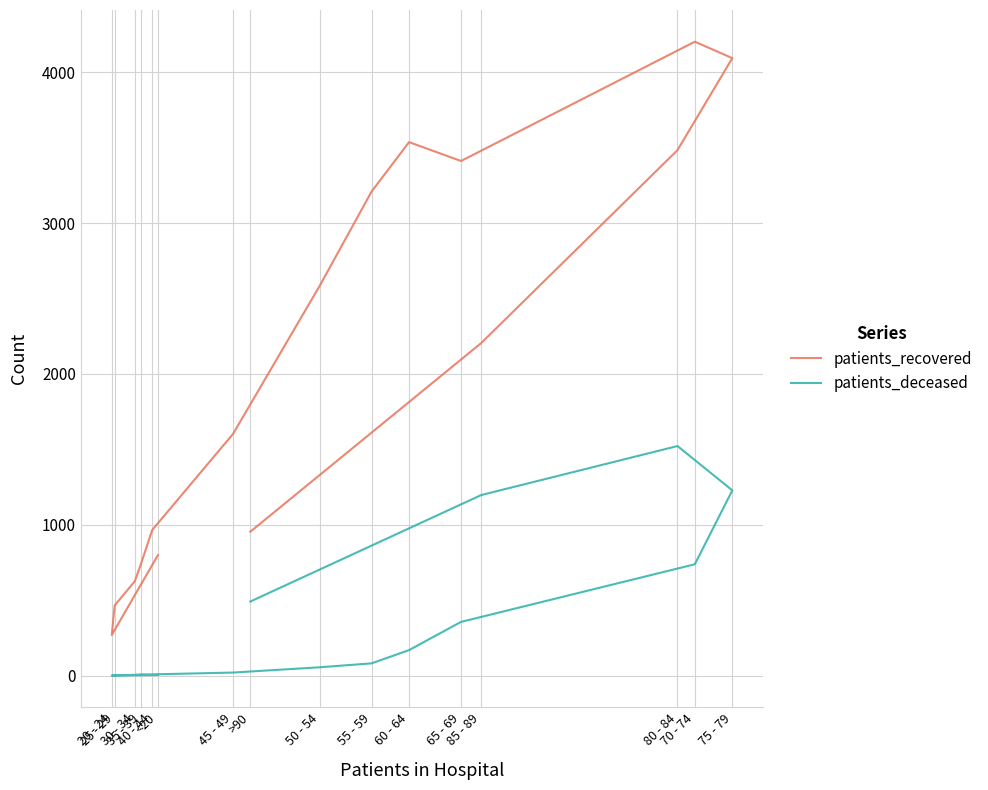

How many interior local valleys does the patients_recovered series have?

2